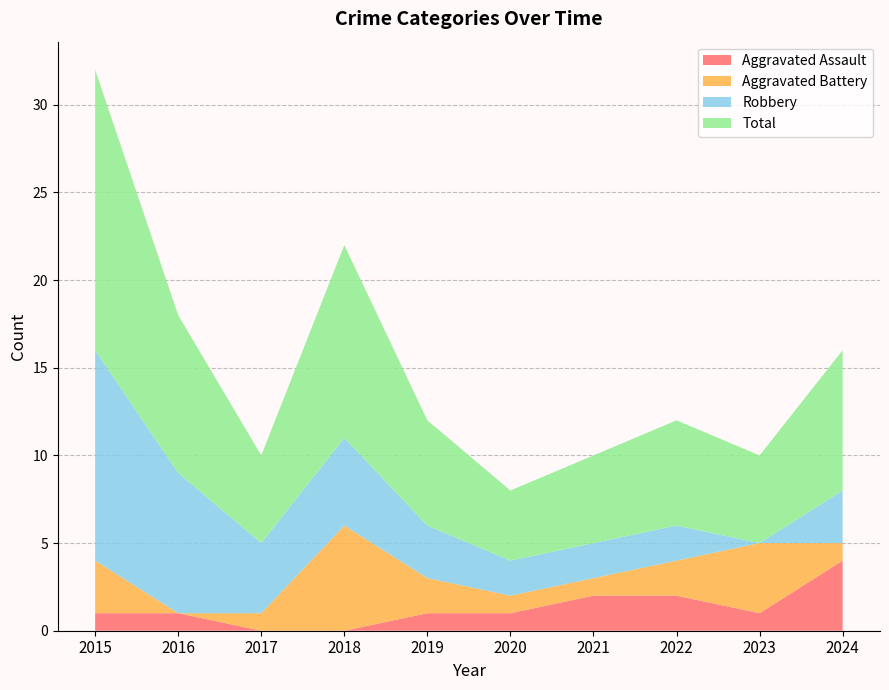

Reading right to left, what are all the values shown in this chart?

Aggravated Assault: 4	1	2	2	1	1	0	0	1	1
Aggravated Battery: 1	4	2	1	1	2	6	1	0	3
Robbery: 3	0	2	2	2	3	5	4	8	12
Total: 8	5	6	5	4	6	11	5	9	16